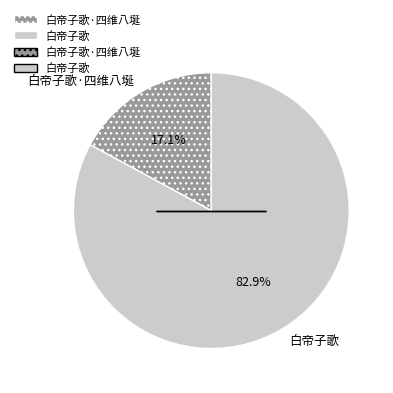

Between 白帝子歌·四维八埏 and 白帝子歌, which is larger?

白帝子歌